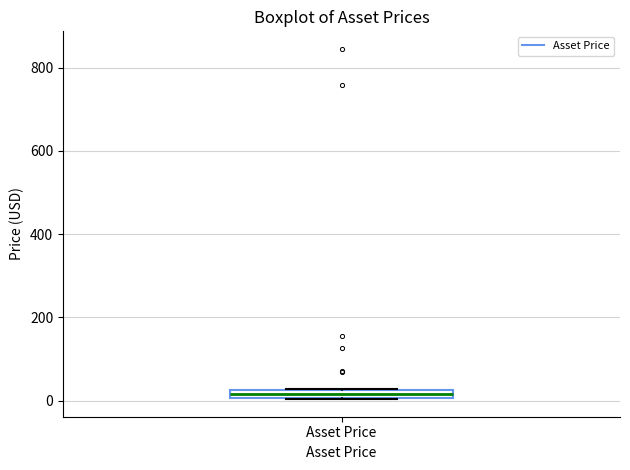

Where is the lower edge of the box for Asset Price on the y-axis? The values are not printed on the chart, so give them approximately, as read against the axis.

0